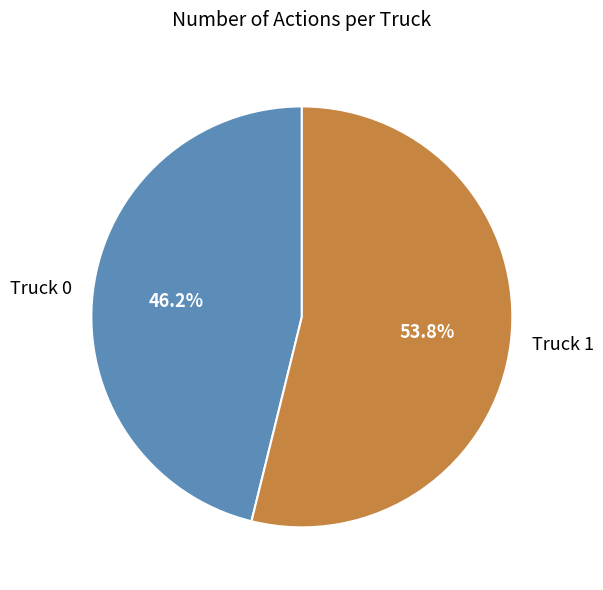

Does any single category account for the majority?

Yes